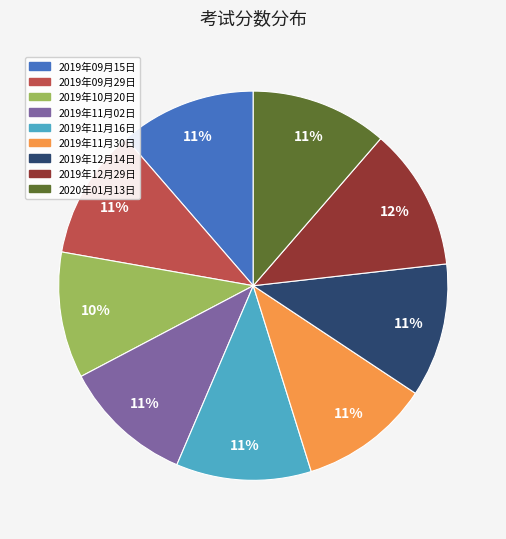

Is it true that 2020年01月13日 is 11% of the pie?

True